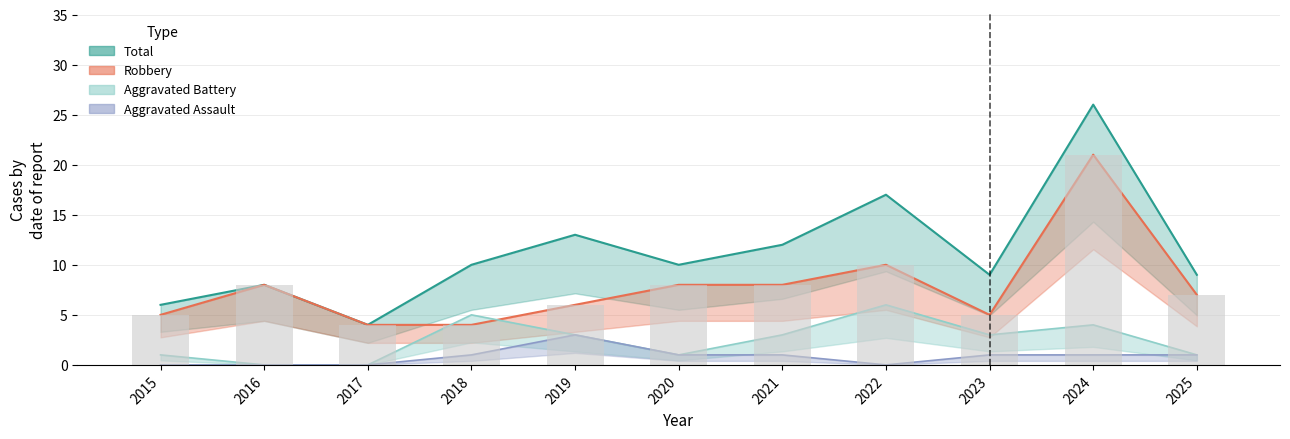

Reading right to left, transcribe all the data shown in this chart.

Robbery: 2025=7	2024=21	2023=5	2022=10	2021=8	2020=8	2019=6	2018=4	2017=4	2016=8	2015=5
Aggravated Battery: 2025=1	2024=4	2023=3	2022=6	2021=3	2020=1	2019=3	2018=5	2017=0	2016=0	2015=1
Aggravated Assault: 2025=1	2024=1	2023=1	2022=0	2021=1	2020=1	2019=3	2018=1	2017=0	2016=0	2015=0
Total: 2025=9	2024=26	2023=9	2022=17	2021=12	2020=10	2019=13	2018=10	2017=4	2016=8	2015=6